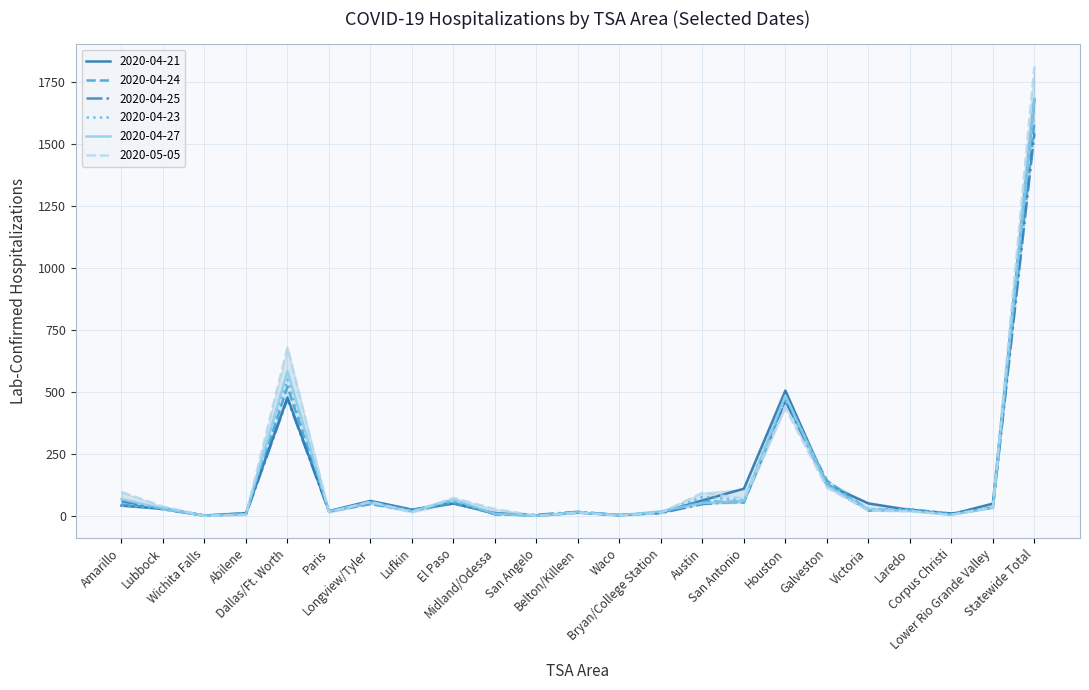

What is the difference between the second highest and minimum values in the 2020-05-05 series?

679